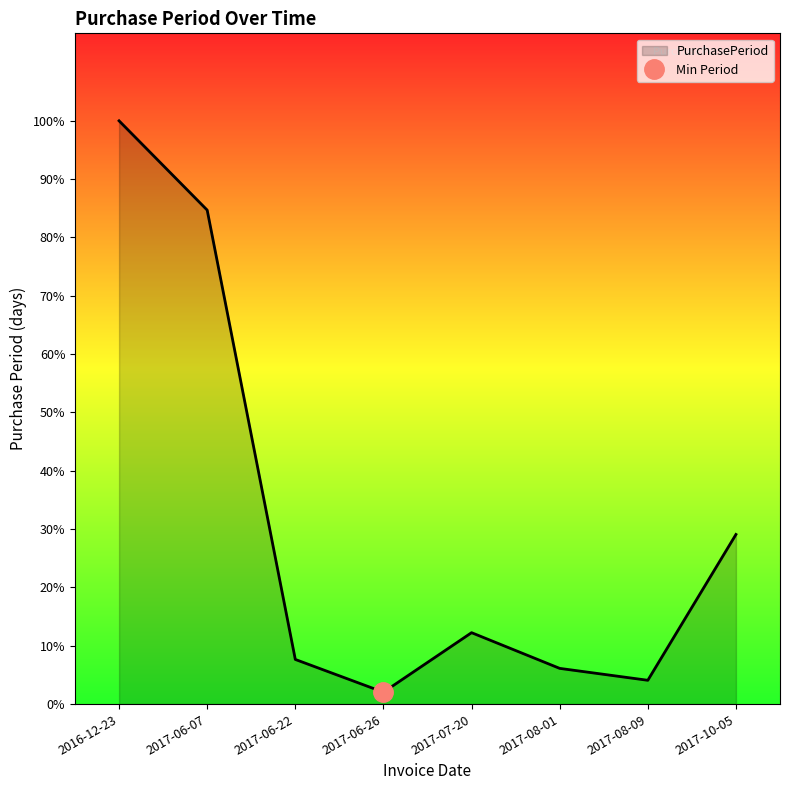

Read the value at 2016-12-23.

196